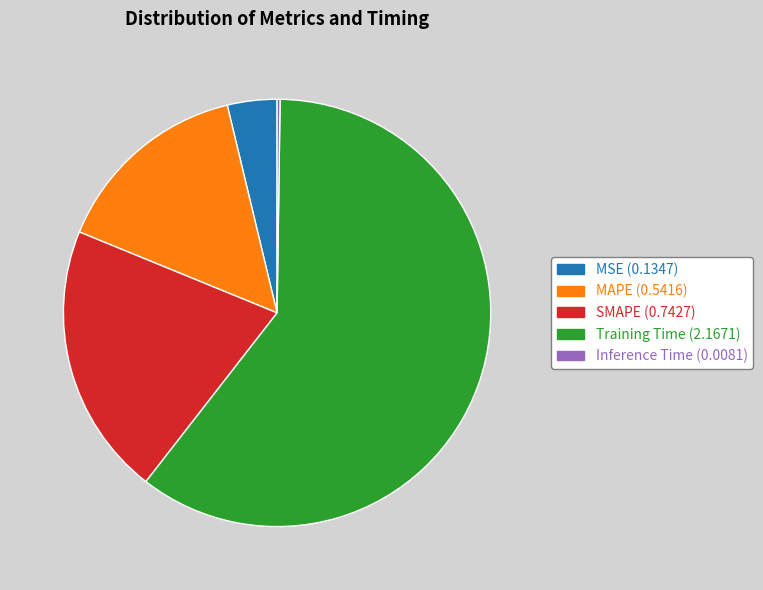

Is there any slice that represents more than half of the pie?

Yes